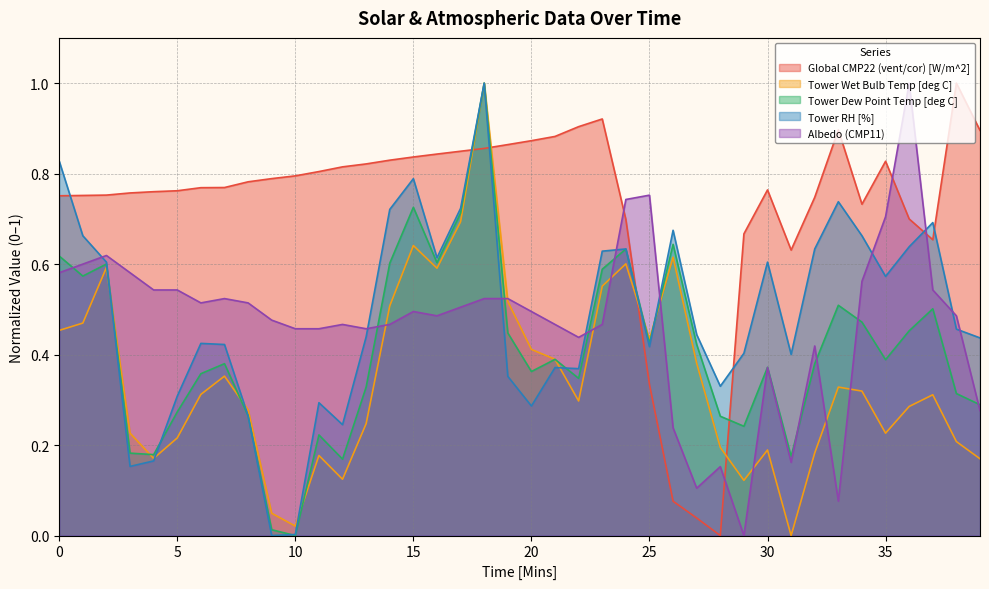

What is the average value of the Global CMP22 (vent/cor) [W/m^2] series?

0.7